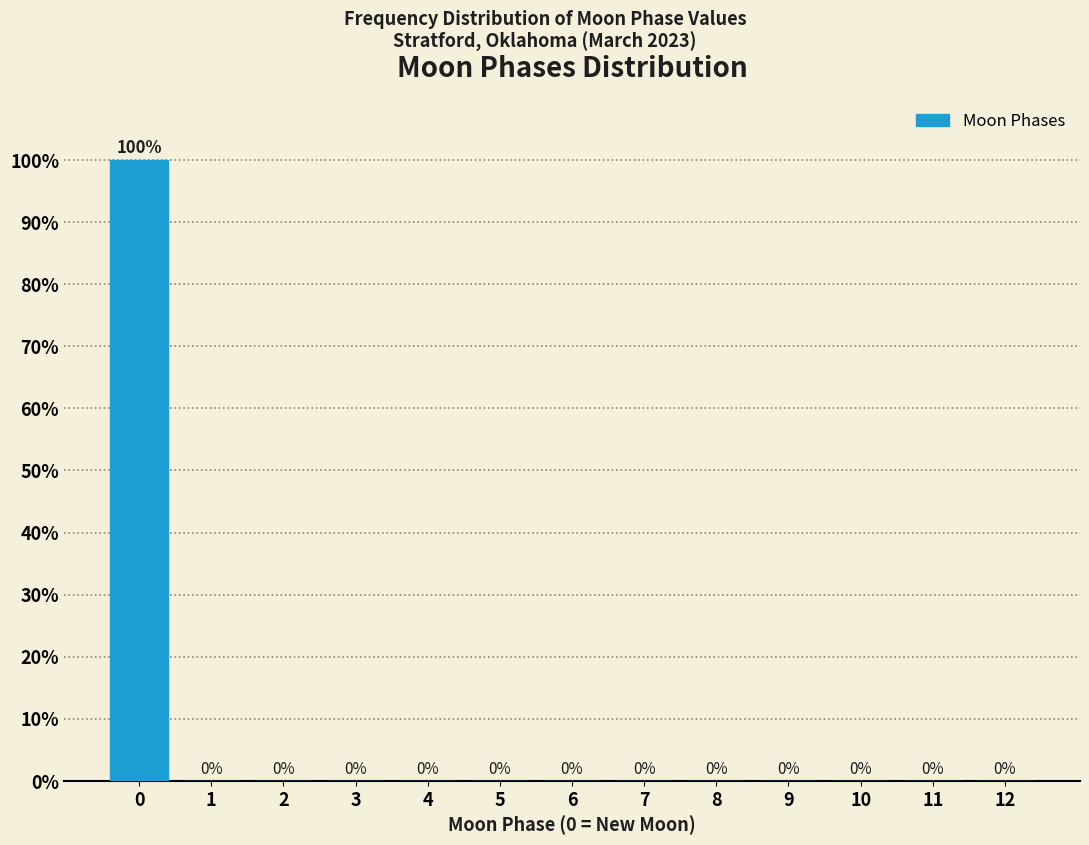

Reading right to left, what are all the values shown in this chart?

12=0	11=0	10=0	9=0	8=0	7=0	6=0	5=0	4=0	3=0	2=0	1=0	0=100